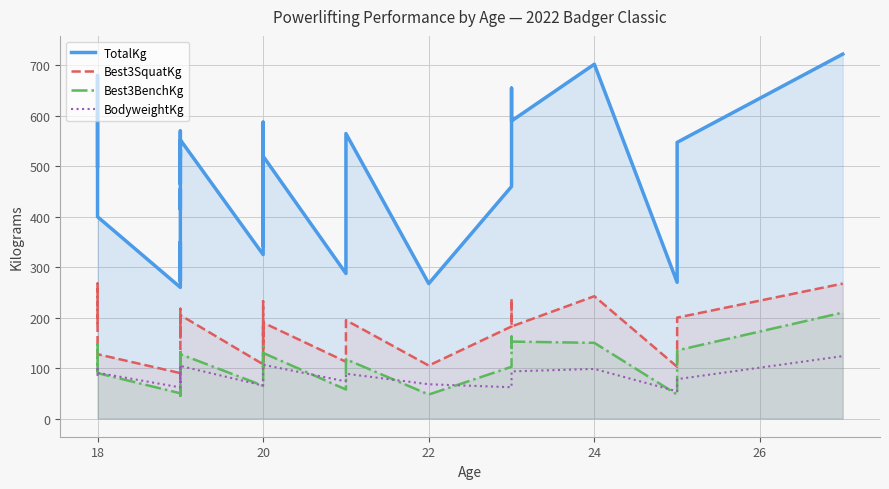

How many times do BodyweightKg and Best3SquatKg cross each other?

2